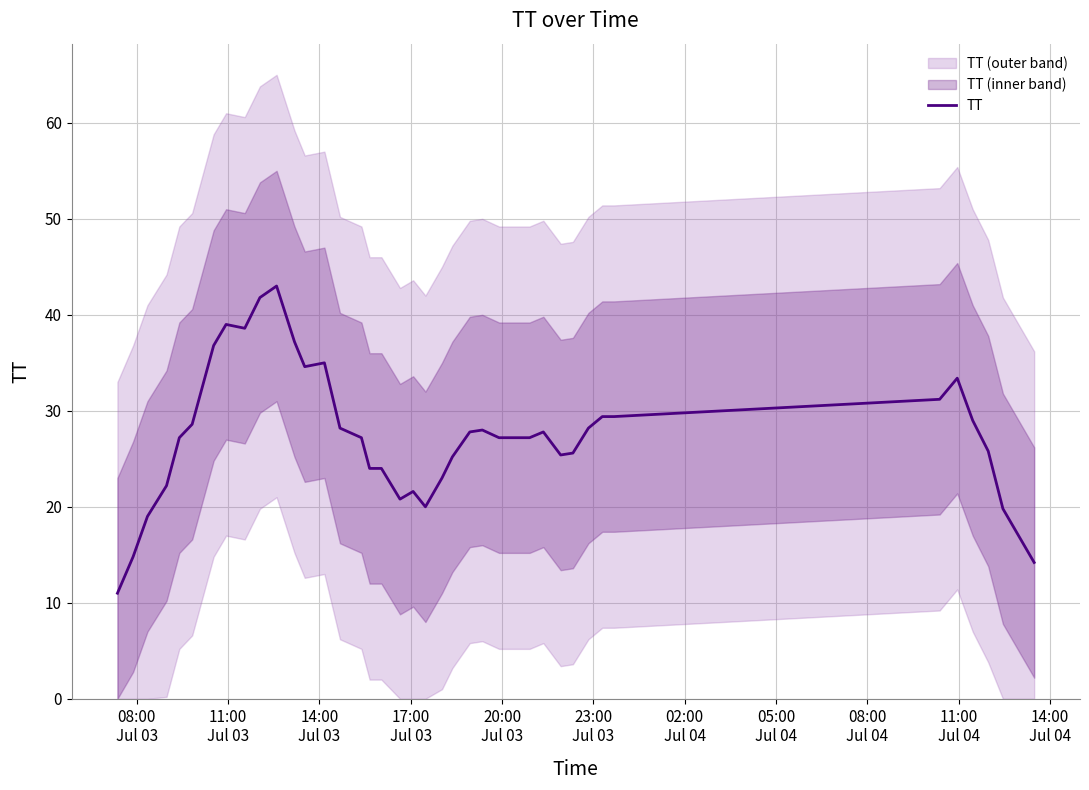

What is the highest value of the TT series?

43.0